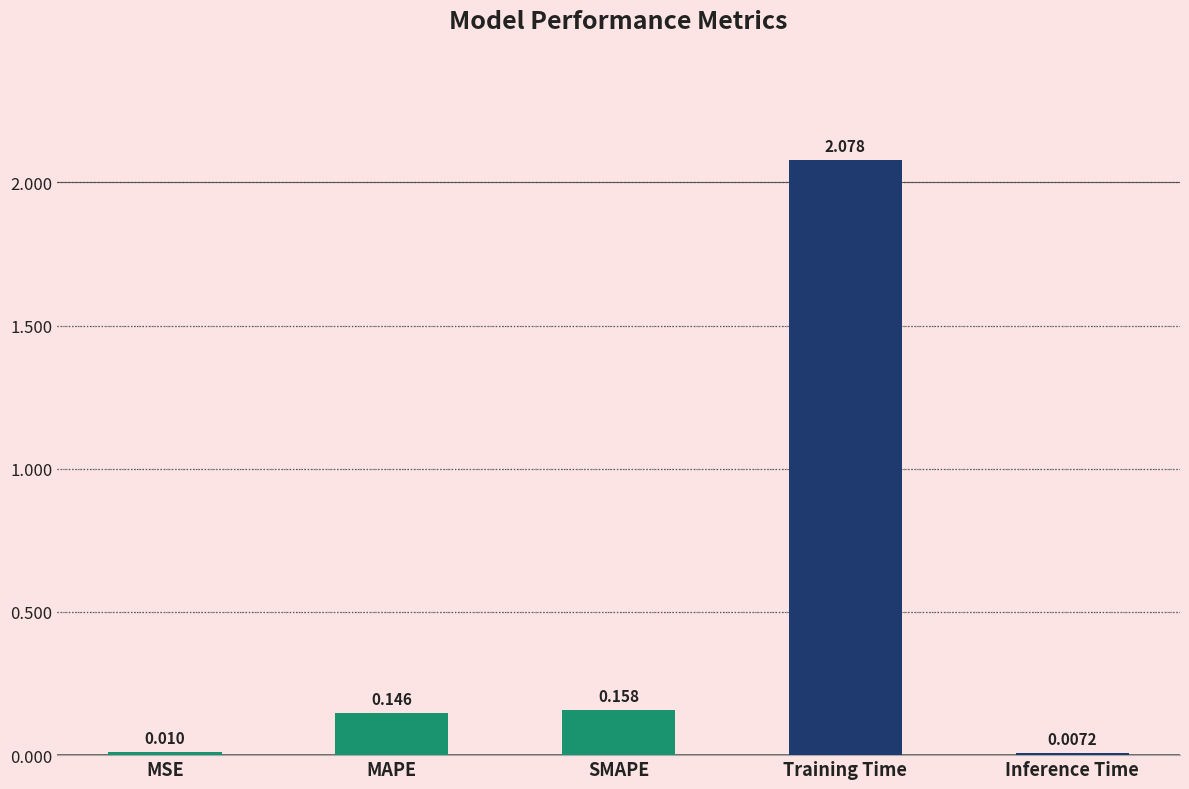

Are the bars grouped side by side (vs. stacked)?

No